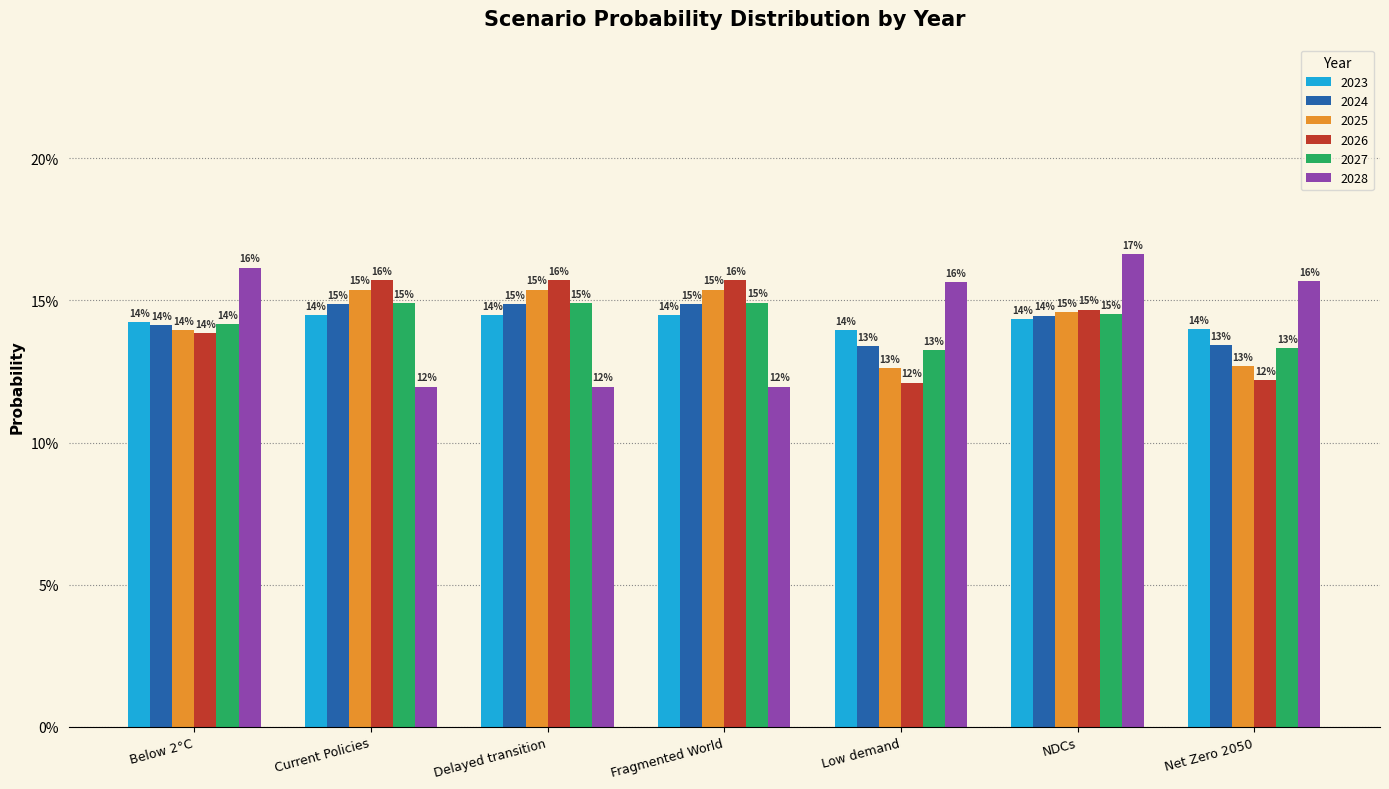

What are all the series names shown in the legend?

2023, 2024, 2025, 2026, 2027, 2028